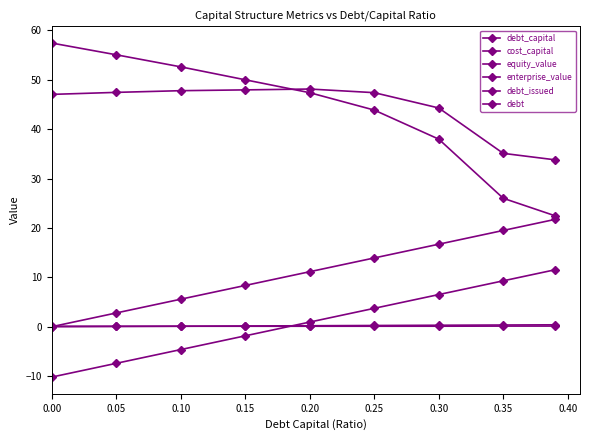

What is the value of the equity_value point at the 4th from the left?

50.0